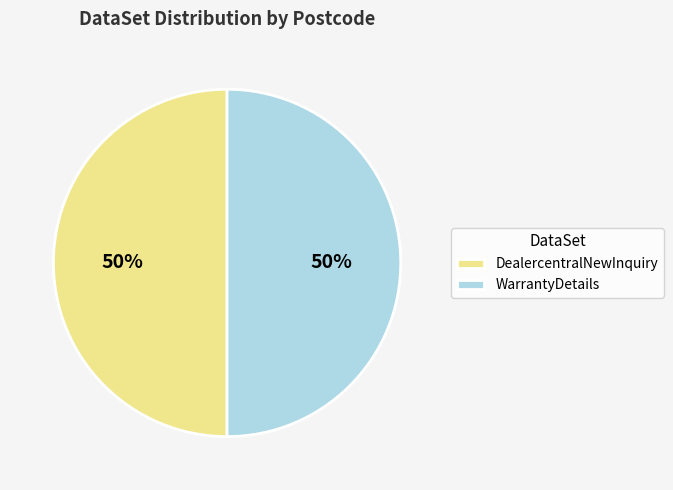

True or false: DealercentralNewInquiry accounts for 50% of the total.

True